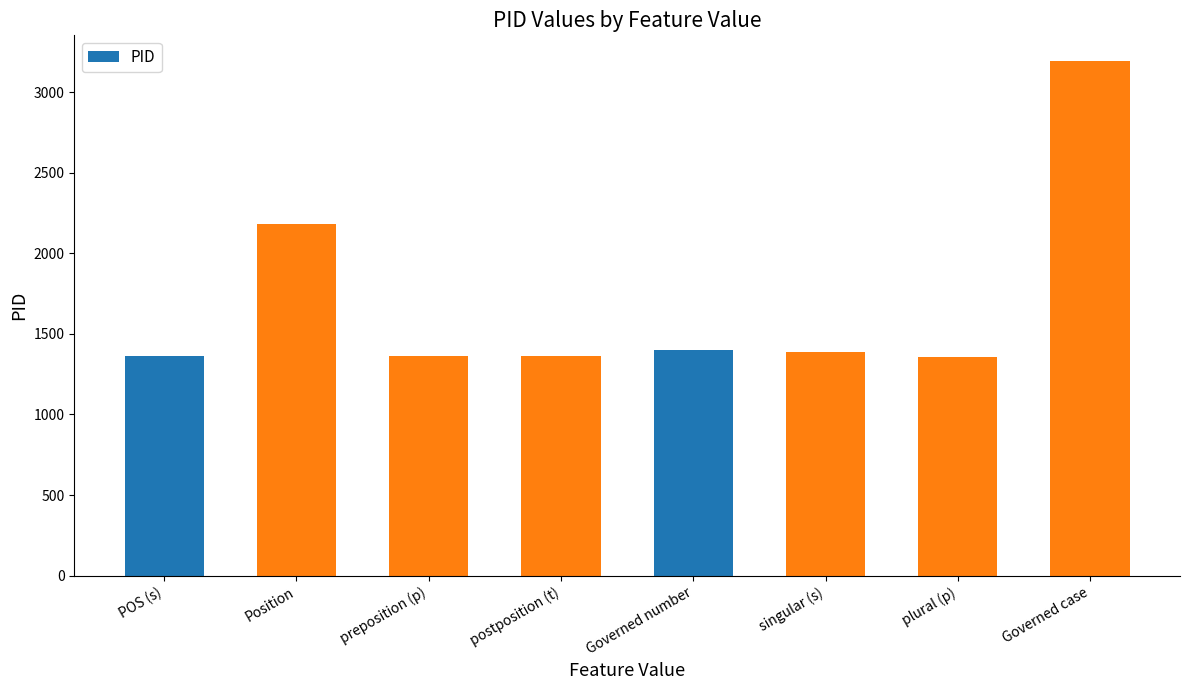

Does the chart contain stacked bars?

No